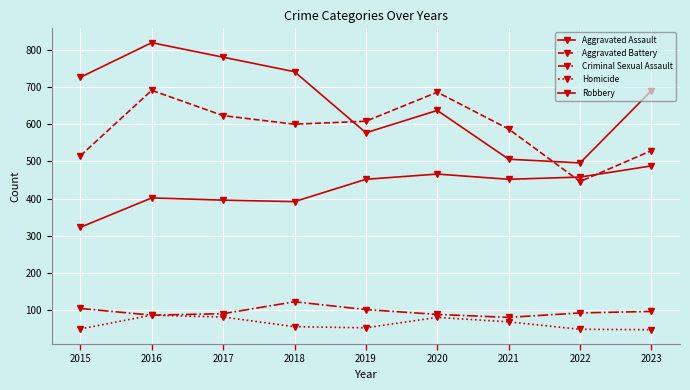

Does the chart have visible grid lines?

Yes